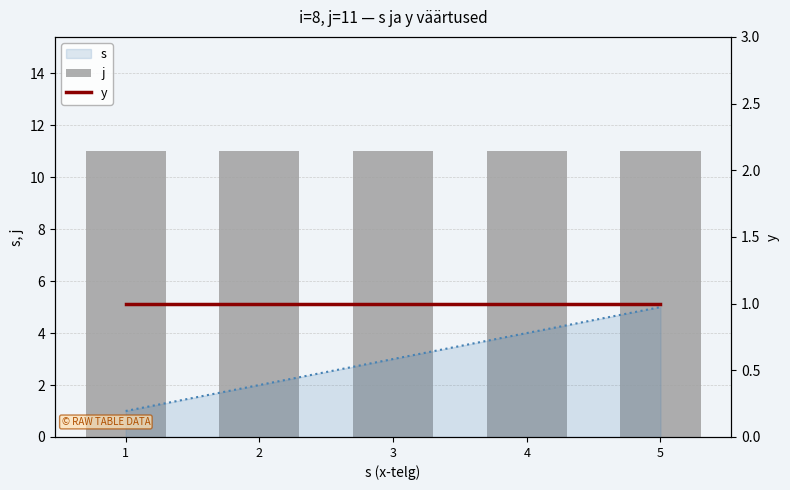

How many groups of bars are there?

5